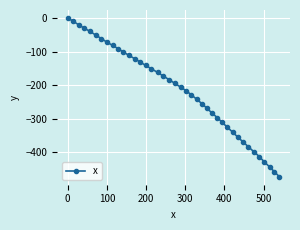

What is the value of the 16th point from the left?

-151.7